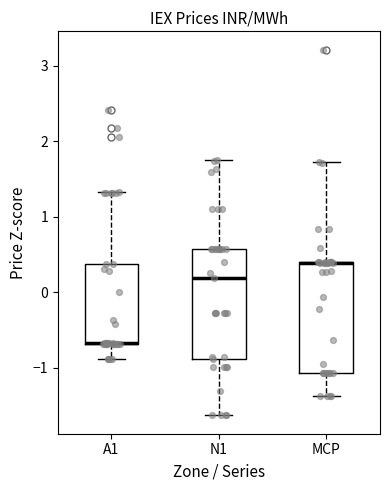

Reading left to right, read every box against the y-axis: the position of its median line, the range the box covers, and the ends of its whiskers. The values are not printed on the chart, so give them approximately, as read against the axis.

A1: median -0.7 (drawn on the box's lower edge), box -0.7 to 0.4, whiskers -0.9 to 1.3
N1: median 0.2, box -0.9 to 0.6, whiskers -1.6 to 1.7
MCP: median 0.4 (drawn on the box's upper edge), box -1.1 to 0.4, whiskers -1.4 to 1.7